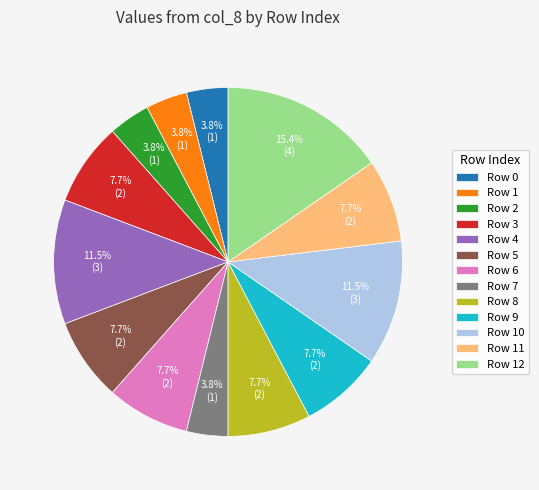

Does any single category account for the majority?

No